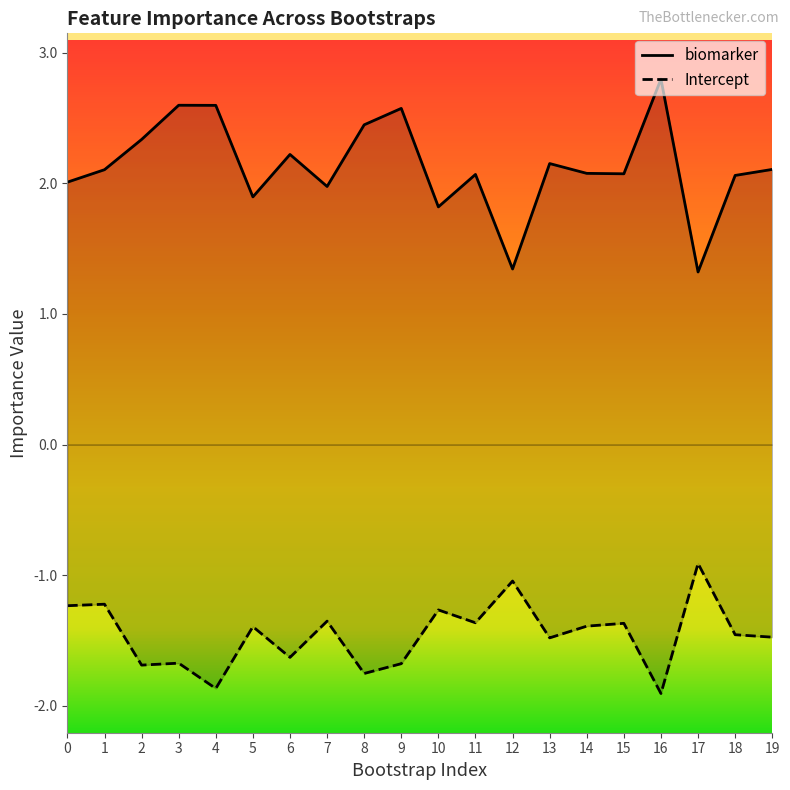

How many interior local peaks does the Intercept series have?

8